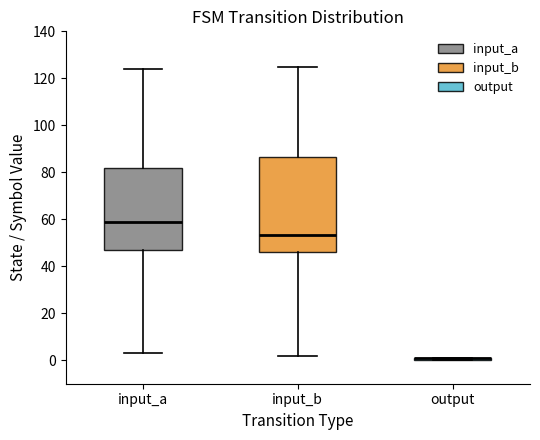

Where is the upper edge of the box for output on the y-axis? The values are not printed on the chart, so give them approximately, as read against the axis.

2